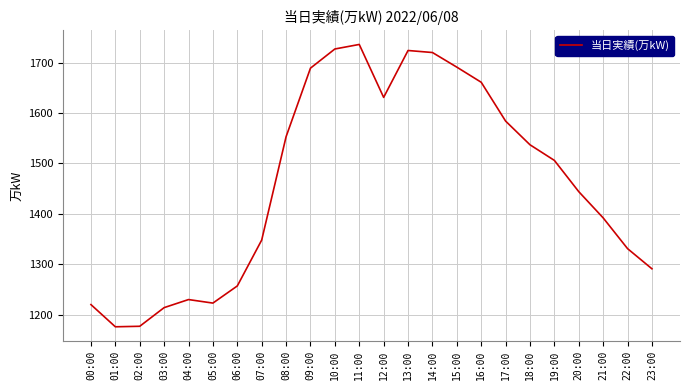

What is the difference between the maximum and minimum values?

560